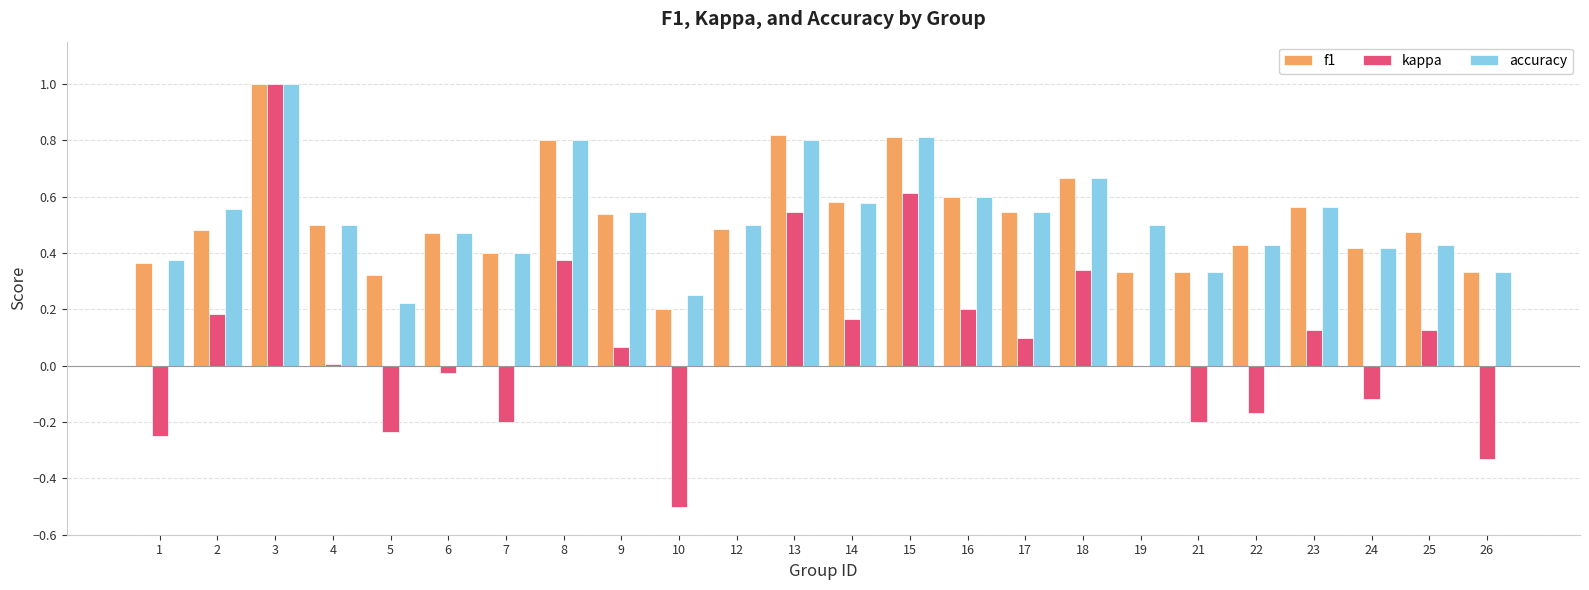

Is it true that f1 equals 0.6 at 26?

False